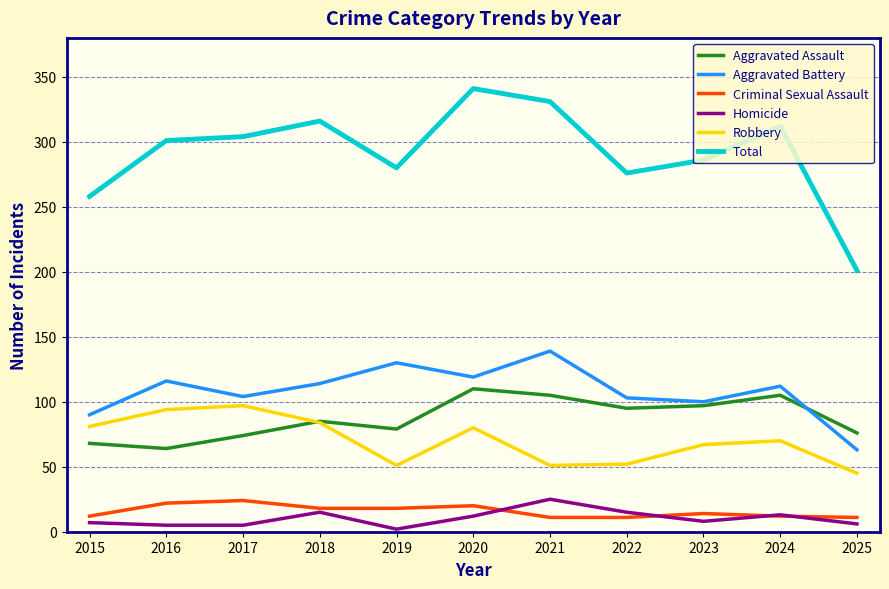

How many interior local valleys does the Aggravated Assault series have?

3